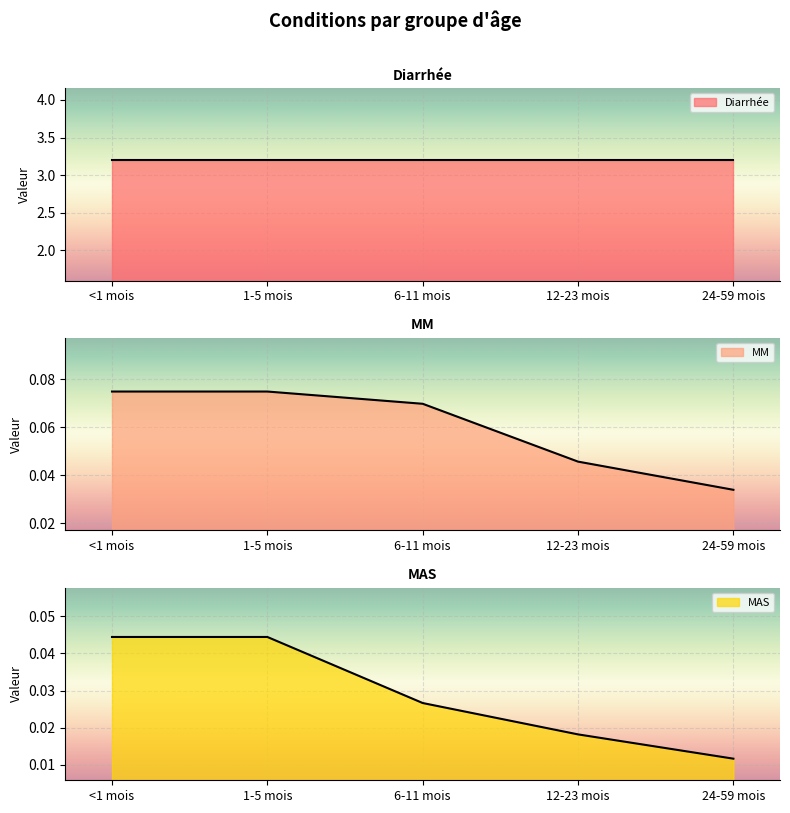

At which category is the sum across all series the highest?

<1 mois